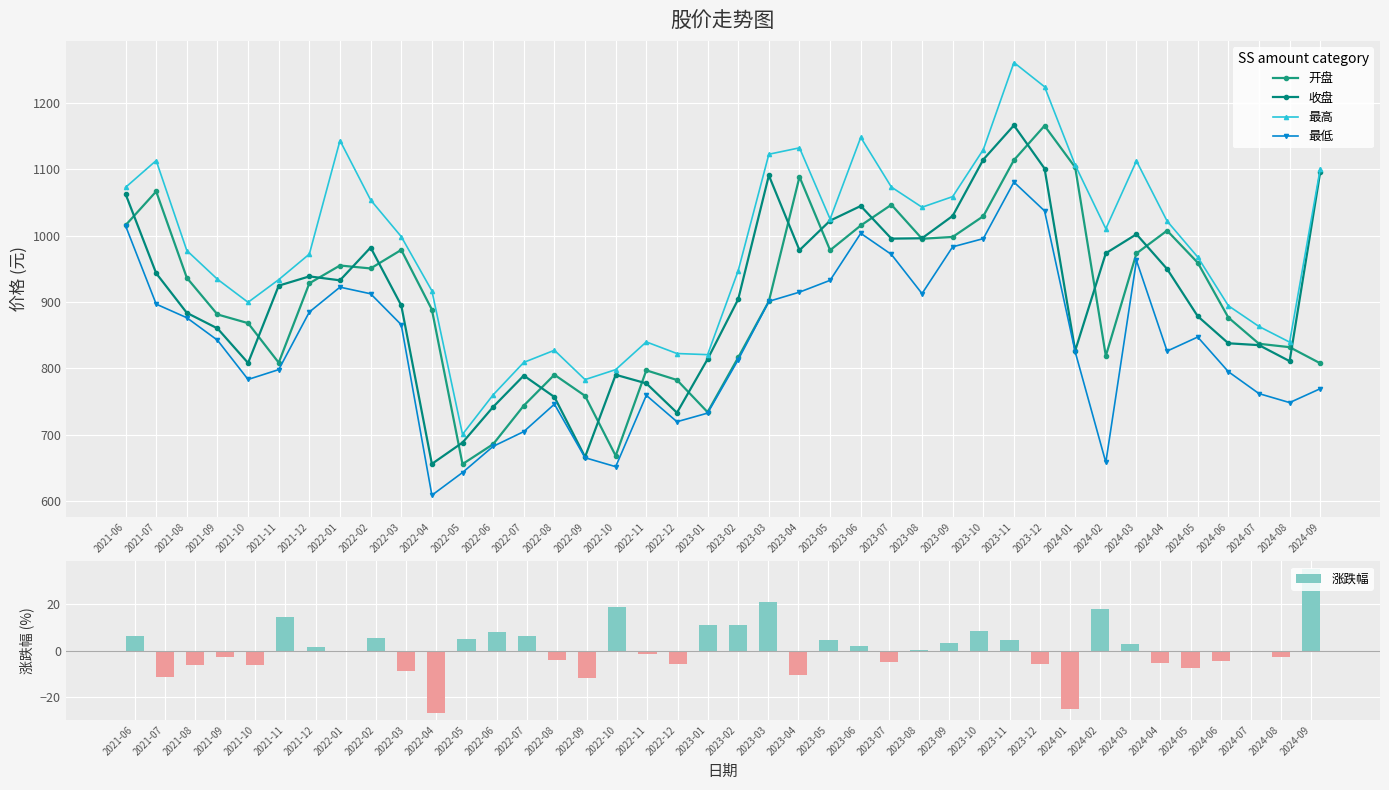

Which series has the largest range (max minus min)?

最高